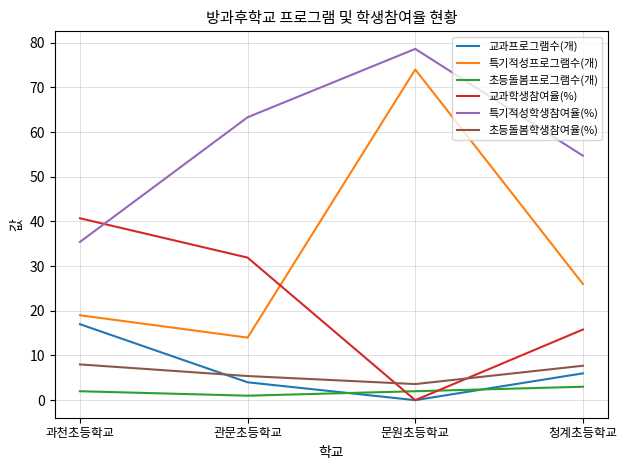

True or false: 특기적성학생참여율(%) and 초등돌봄프로그램수(개) intersect in this chart.

False